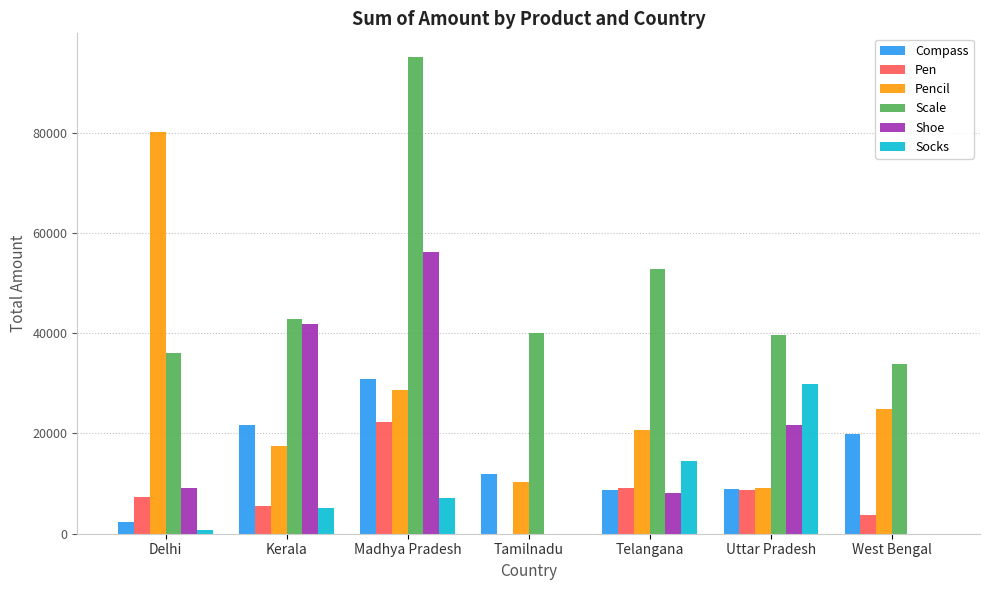

At which label is Pencil closest to 44637?

Madhya Pradesh